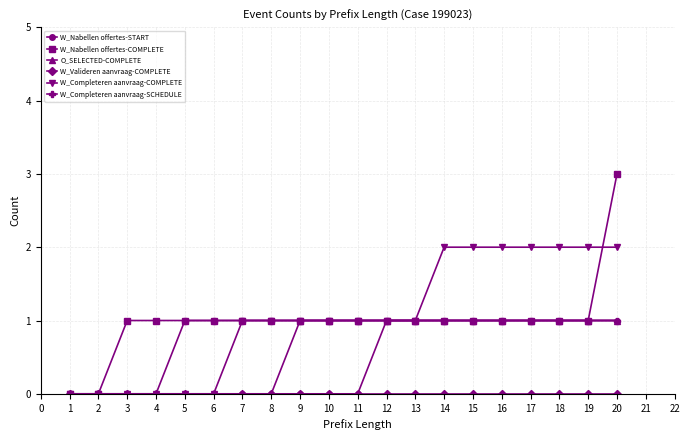

Is the value of W_Nabellen offertes-COMPLETE at 8 greater than the value of W_Nabellen offertes-START at 9?

Yes